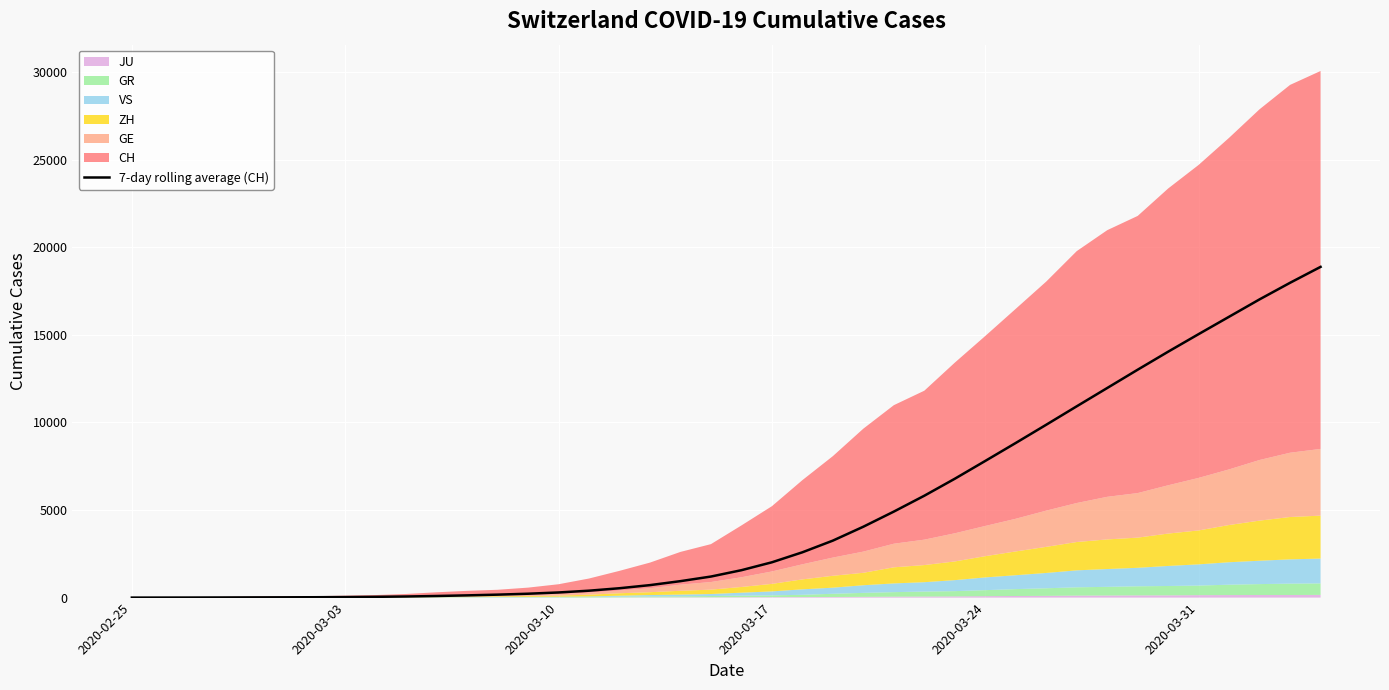

Is it true that the value at 19 is 1598.8?

False